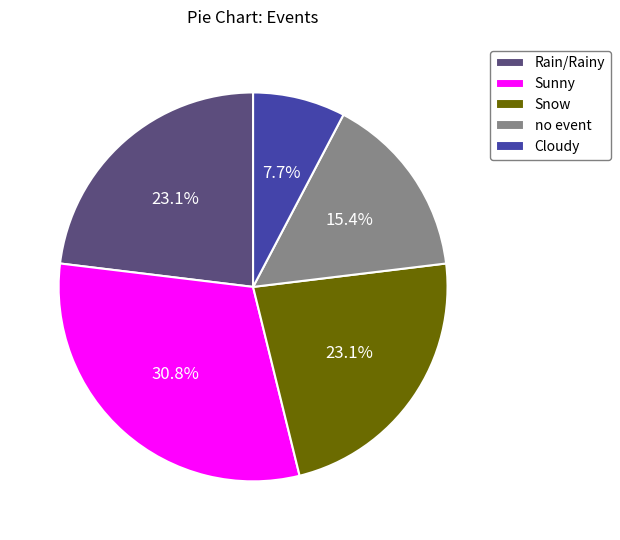

Does any single category account for the majority?

No